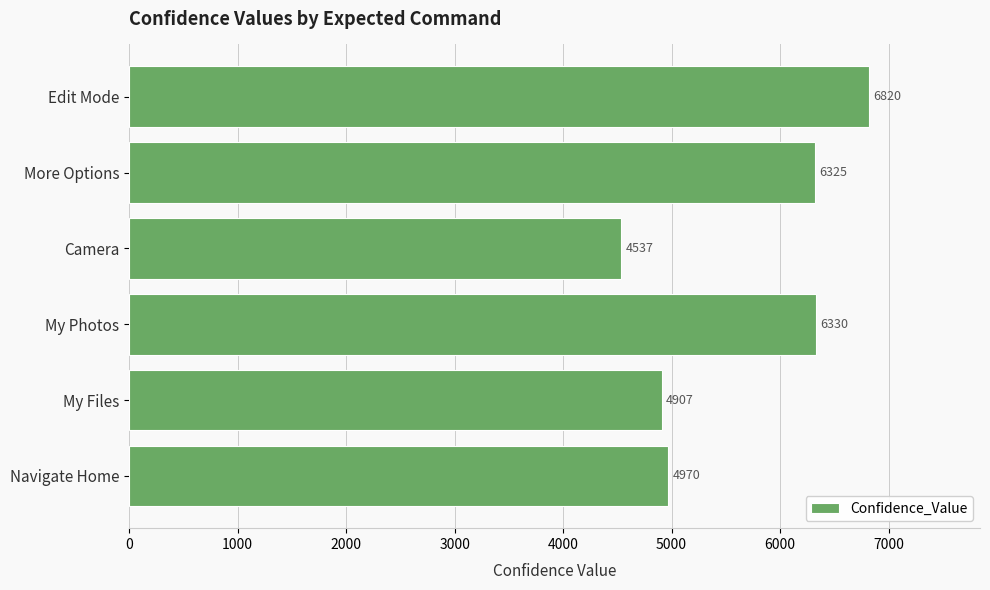

Where is the data nearest to the value 5678?

More Options